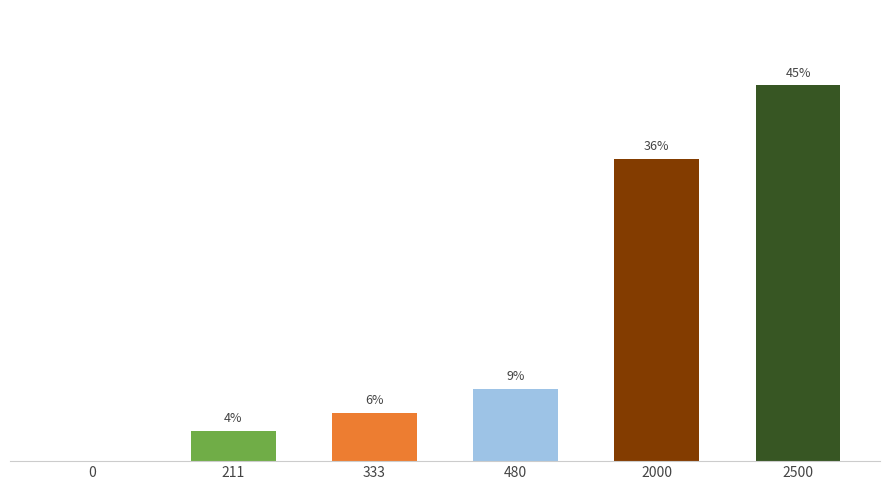

Rank the categories by value from lowest to highest.

0, 211, 333, 480, 2000, 2500